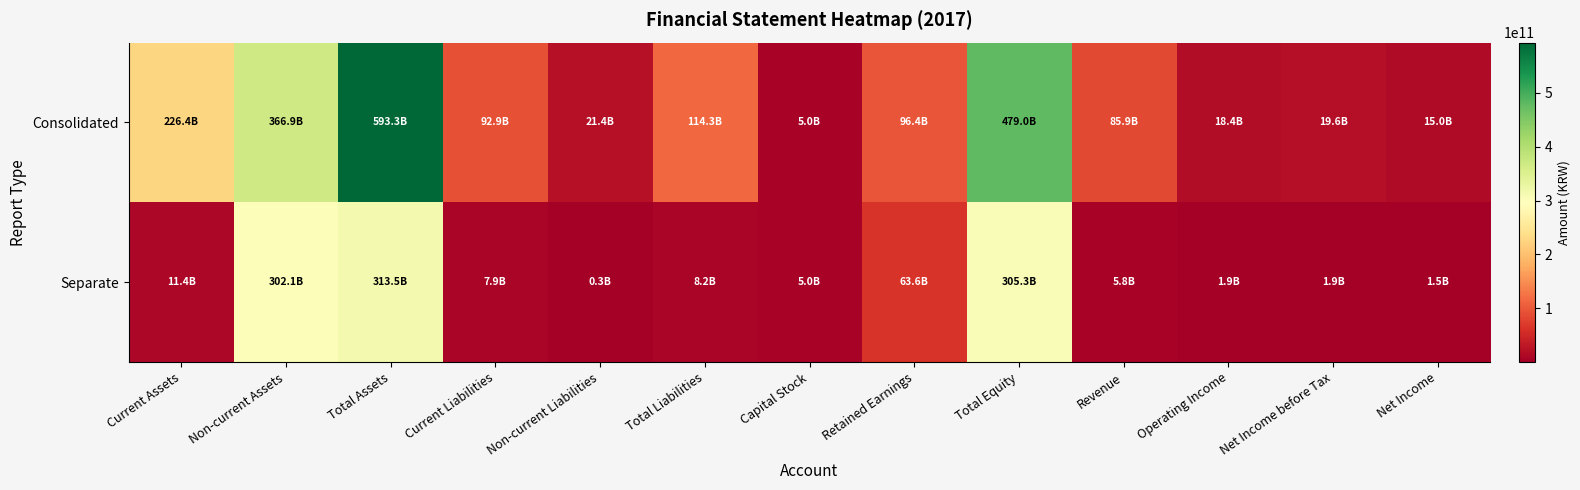

Reading left to right, list all the values displayed in this chart.

Consolidated: Current Assets=226377312960	Non-current Assets=366927734925	Total Assets=593305047885	Current Liabilities=92924833269	Non-current Liabilities=21414944414	Total Liabilities=114339777683	Capital Stock=4955852500	Retained Earnings=96368373626	Total Equity=478965270202	Revenue=85853465449	Operating Income=18377563065	Net Income before Tax=19572710079	Net Income=14988717327
Separate: Current Assets=11358652962	Non-current Assets=302145171185	Total Assets=313503824147	Current Liabilities=7865363792	Non-current Liabilities=299130000	Total Liabilities=8164493792	Capital Stock=4955852500	Retained Earnings=63632007928	Total Equity=305339330355	Revenue=5776577645	Operating Income=1929256389	Net Income before Tax=1920148297	Net Income=1466930985